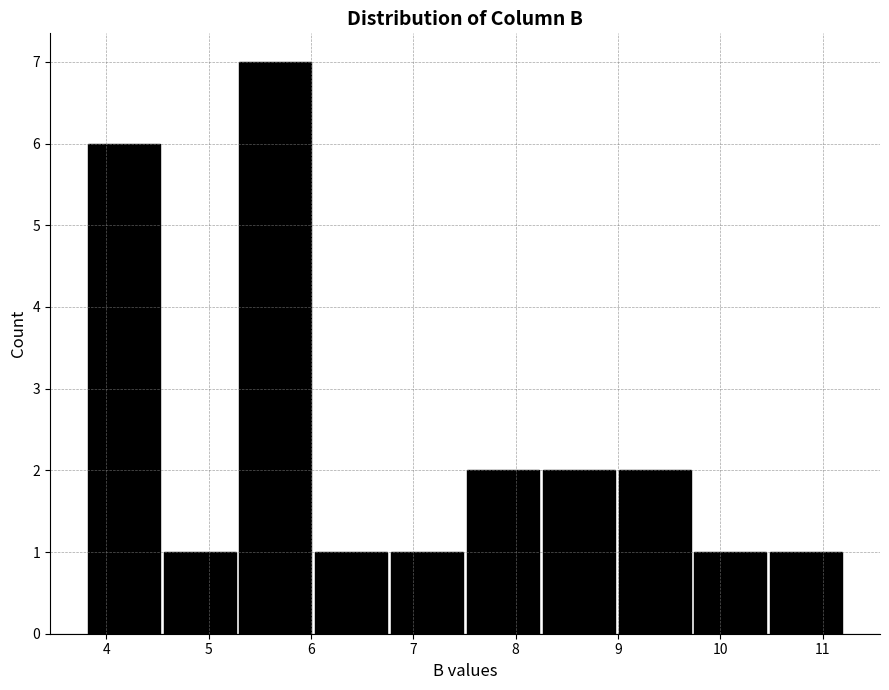

Which range on the x-axis has the tallest bar?

5.3 to 6.0